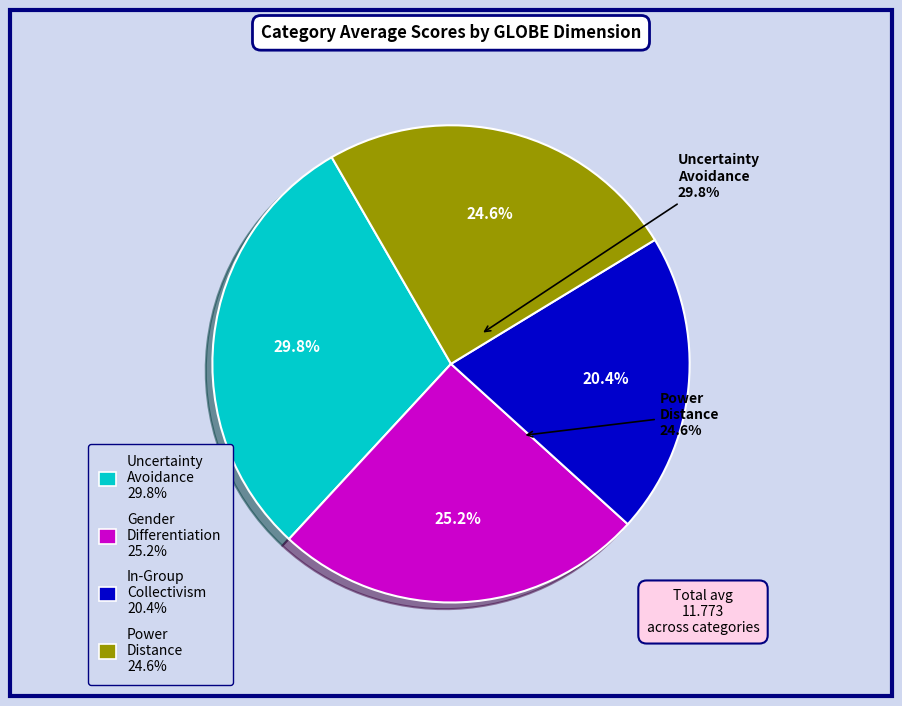

Does any single category account for the majority?

No